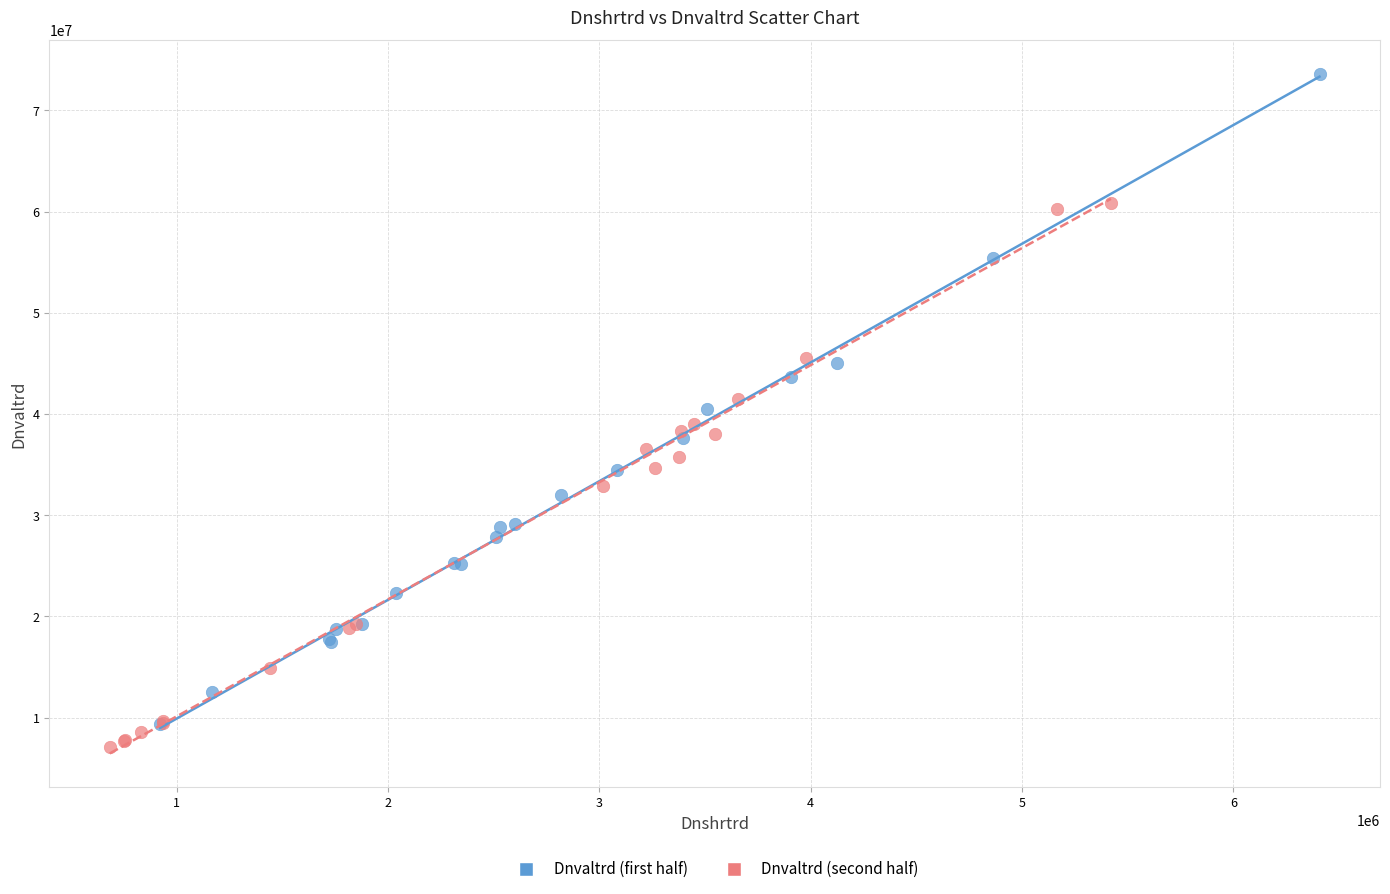

Which series reaches the maximum Y coordinate?

Dnvaltrd (first half)